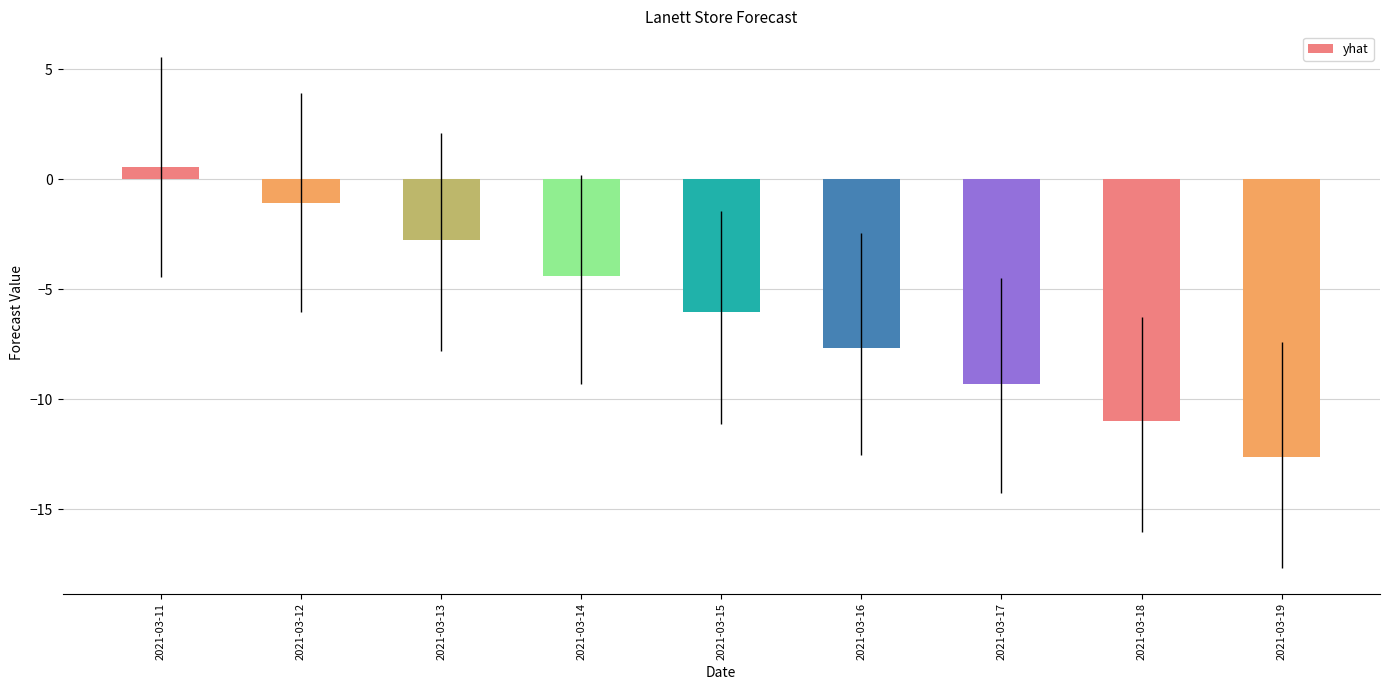

What is the change in value from 2021-03-11 to 2021-03-17?

-9.9